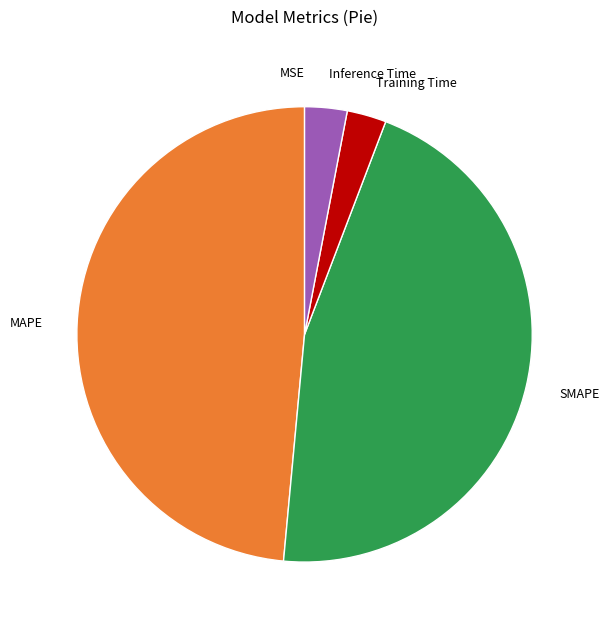

What is the largest slice in the pie chart?

MAPE